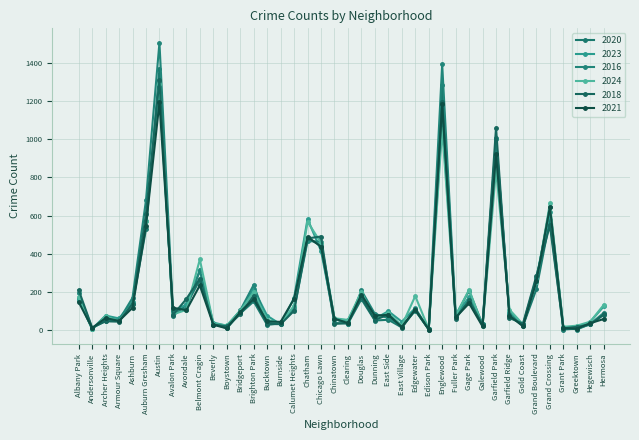

Does the chart have visible grid lines?

Yes